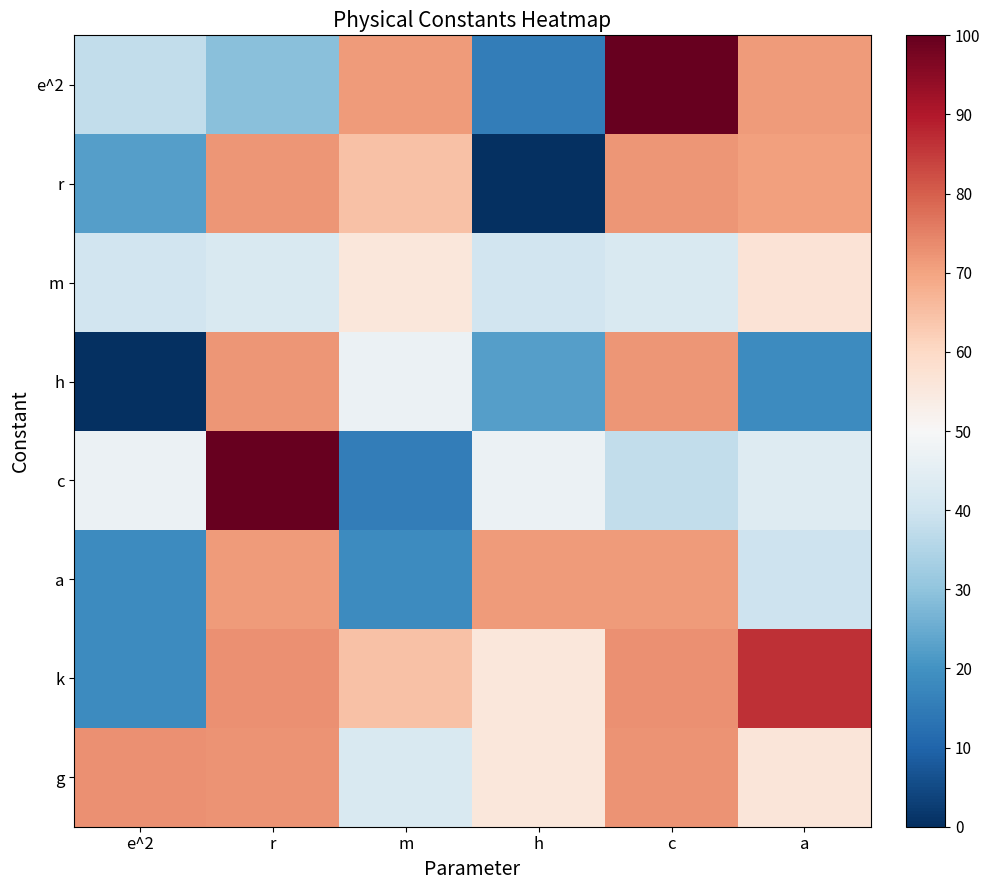

Reading right to left, what are all the values shown in this chart?

e^2: a=71.2	c=100.0	h=15.5	m=71.2	r=29.0	e^2=37.7
r: a=70.4	c=72.0	h=0.0	m=64.5	r=72.0	e^2=22.3
m: a=56.8	c=42.4	h=40.5	m=55.8	r=42.4	e^2=40.5
h: a=18.5	c=71.9	h=22.3	m=47.1	r=71.9	e^2=0.0
c: a=43.4	c=37.7	h=47.1	m=15.5	r=100.0	e^2=47.1
a: a=39.5	c=71.2	h=71.2	m=18.5	r=71.2	e^2=18.5
k: a=86.4	c=72.8	h=55.8	m=64.5	r=72.8	e^2=18.5
g: a=56.0	c=72.5	h=55.8	m=42.4	r=72.5	e^2=72.8